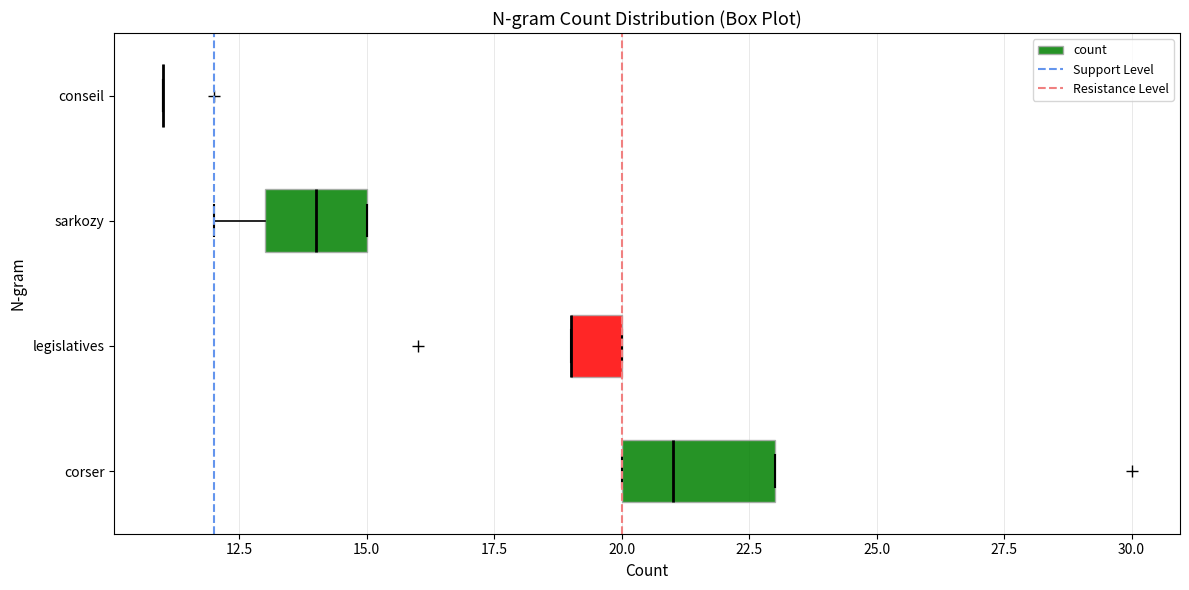

Reading bottom to top, read every box against the x-axis: the position of its median line, the range the box covers, and the ends of its whiskers. The values are not printed on the chart, so give them approximately, as read against the axis.

corser: median 21, box 20 to 23, whiskers 20 to 23
legislatives: median 19 (drawn on the box's left edge), box 19 to 20, whiskers 19 to 20
sarkozy: median 14, box 13 to 15, whiskers 12 to 15
conseil: box collapsed to a line at 11, whiskers 11 to 11